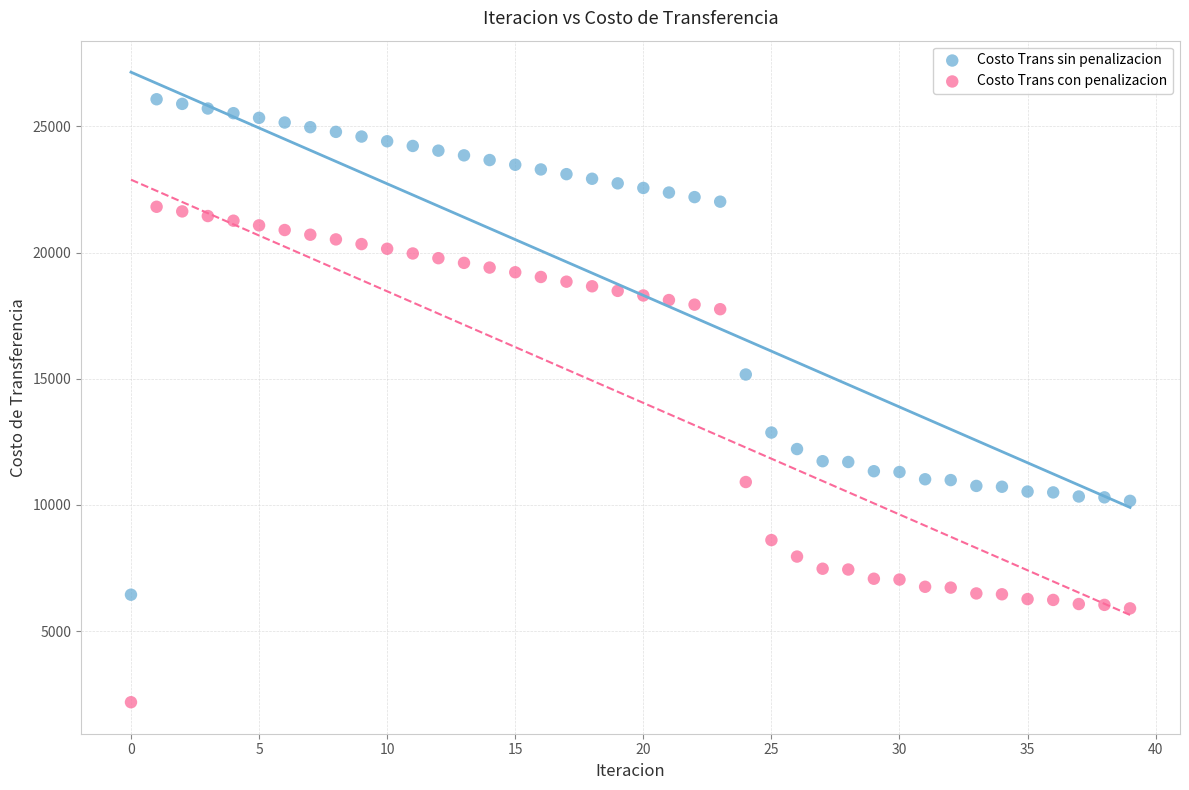

What are all the series names shown in the legend?

Costo Trans sin penalizacion, Costo Trans con penalizacion